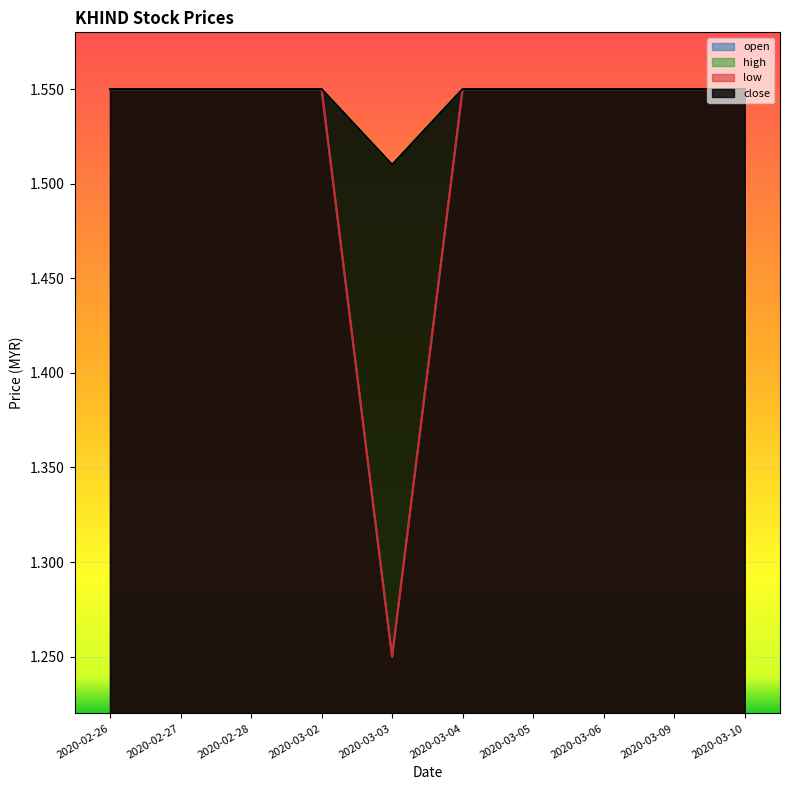

Rank the series by their maximum value, from lowest to highest.

open, high, low, close